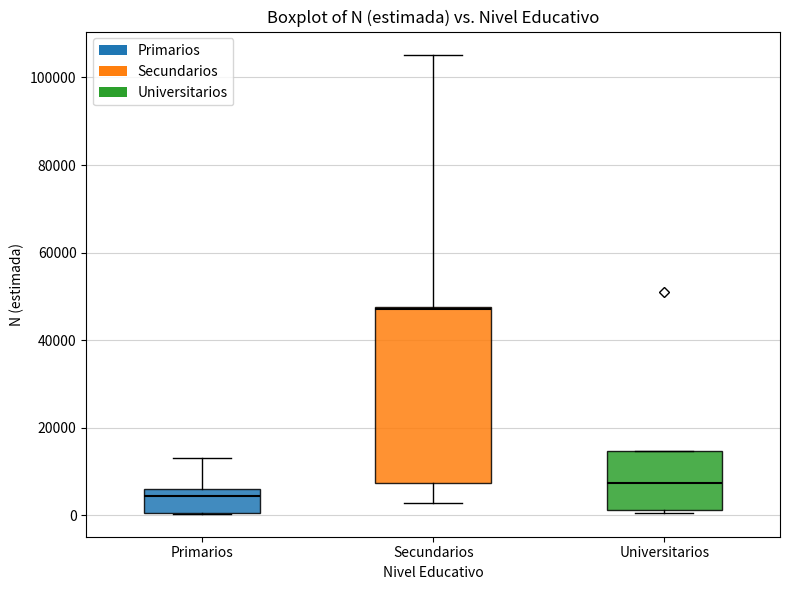

Comparing the boxes themselves (not the whiskers), which one is the tallest?

Secundarios